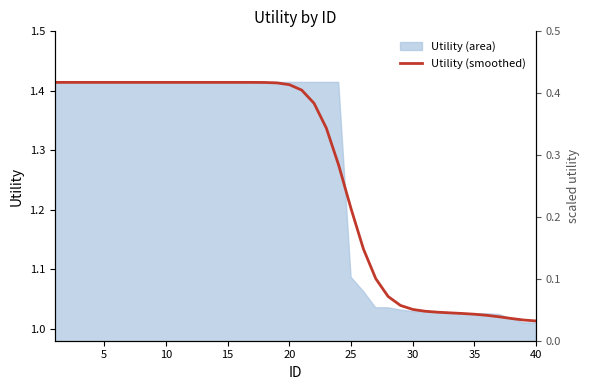

At which category does the chart reach its minimum across all series?

40